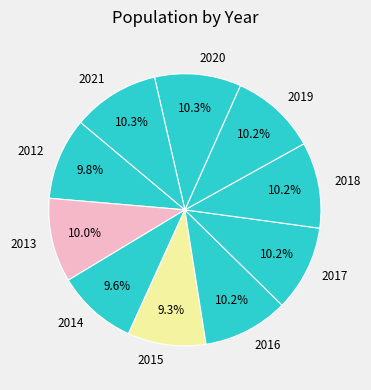

Does any single category account for the majority?

No